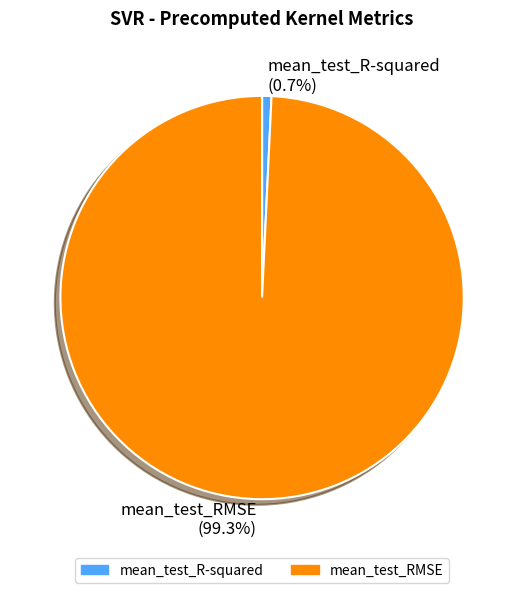

Is the sum of mean_test_RMSE and mean_test_R-squared greater than half?

Yes